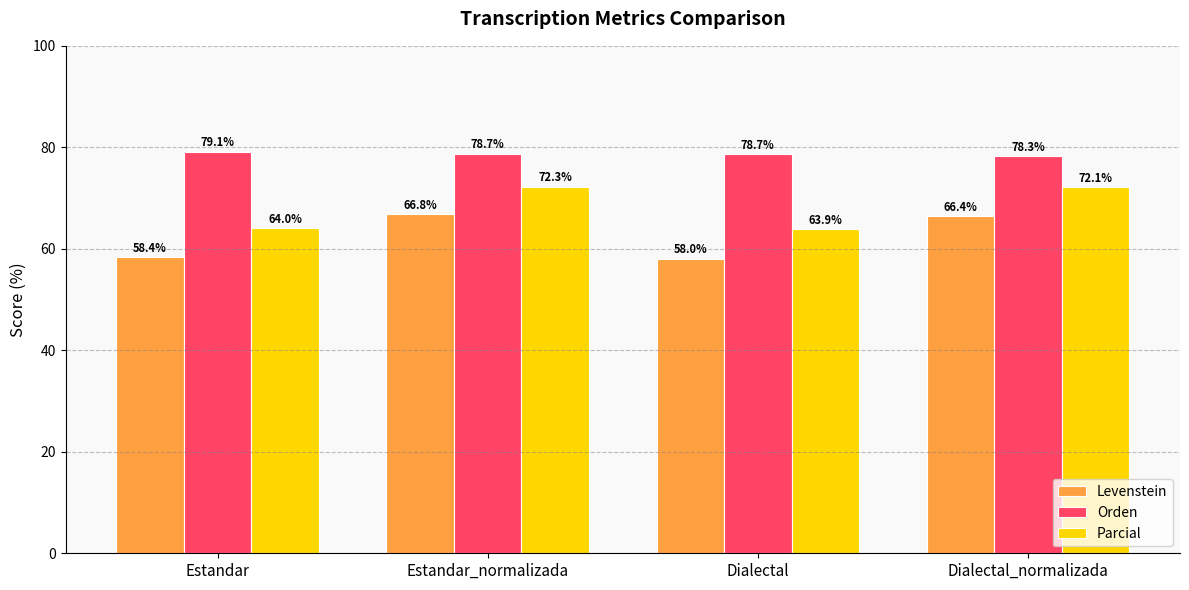

How many groups of bars are there?

4